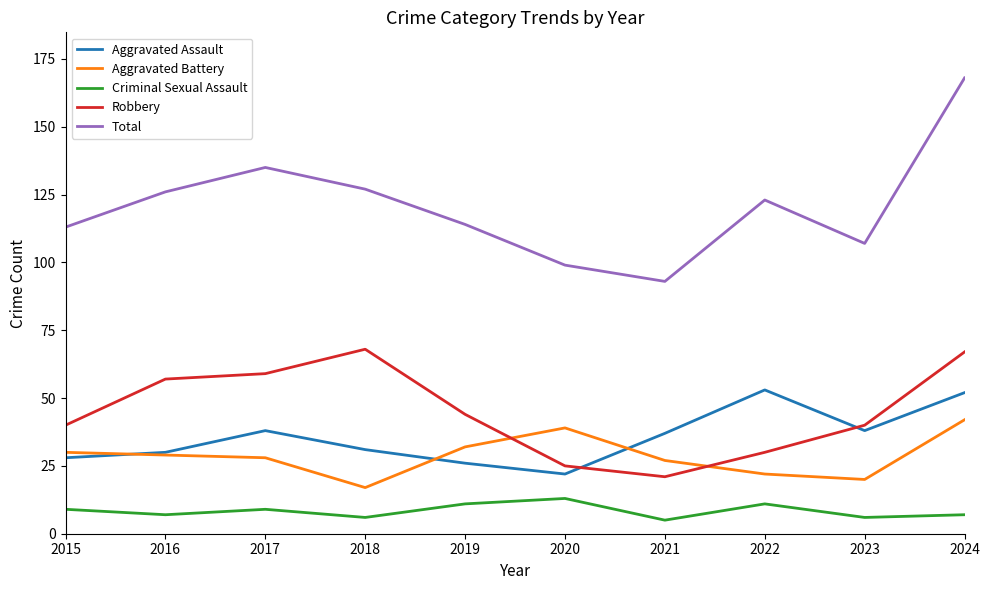

True or false: Aggravated Assault and Total intersect in this chart.

False